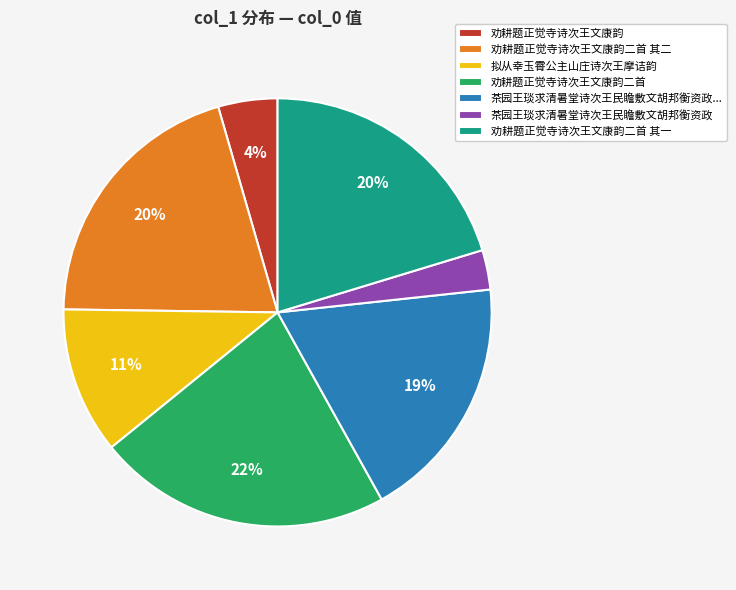

To the nearest percent, what portion does 拟从幸玉霄公主山庄诗次王摩诘韵 represent?

11%